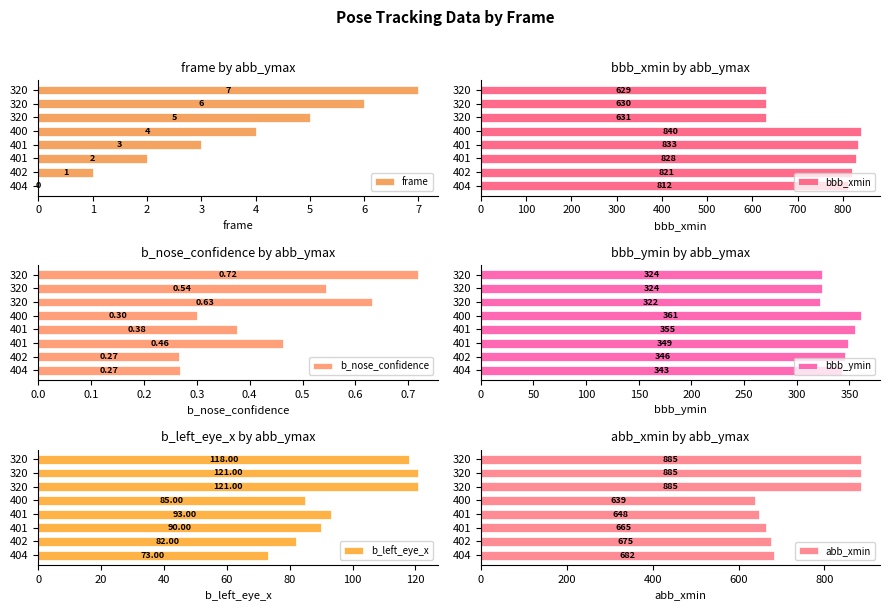

What is the difference between the b_nose_confidence values at 6 and 4?

0.2